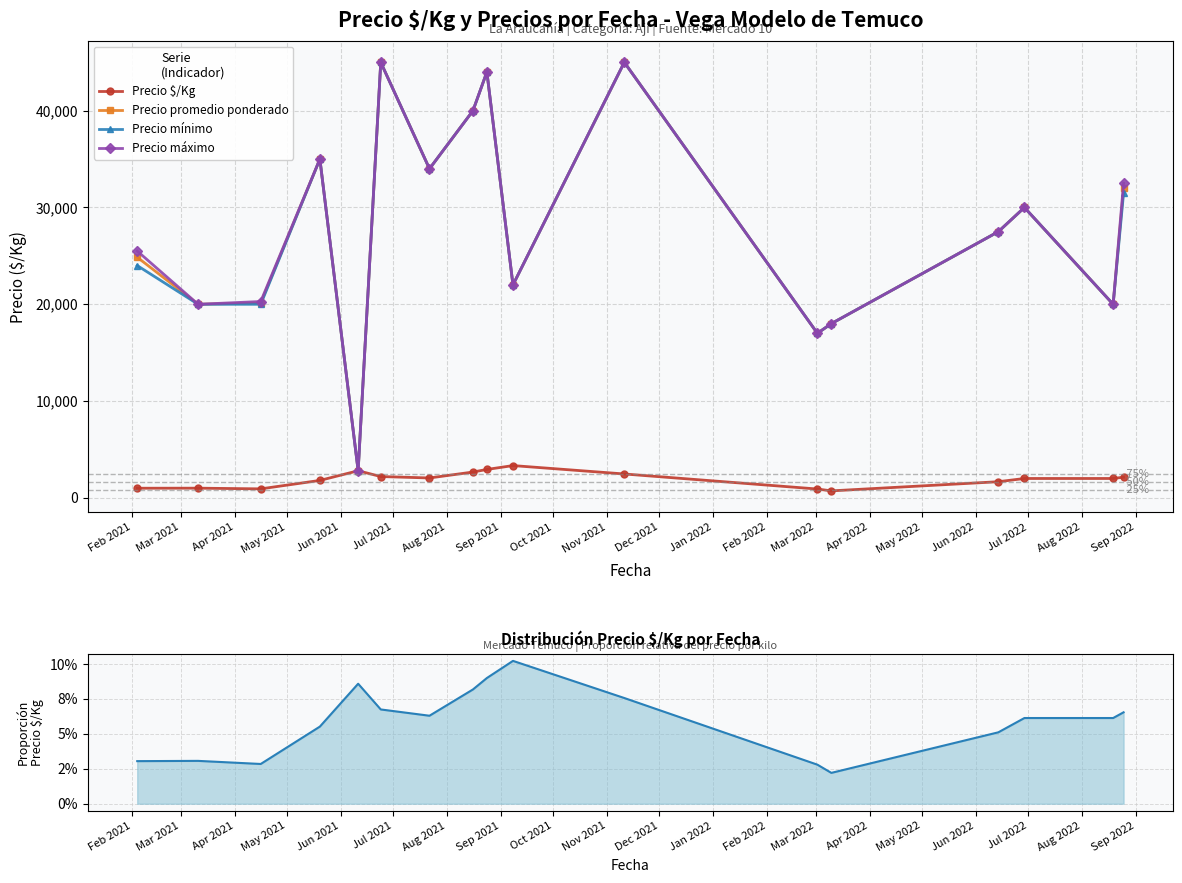

What is the difference between the maximum and second lowest values in the Precio promedio ponderado series?

28000.0